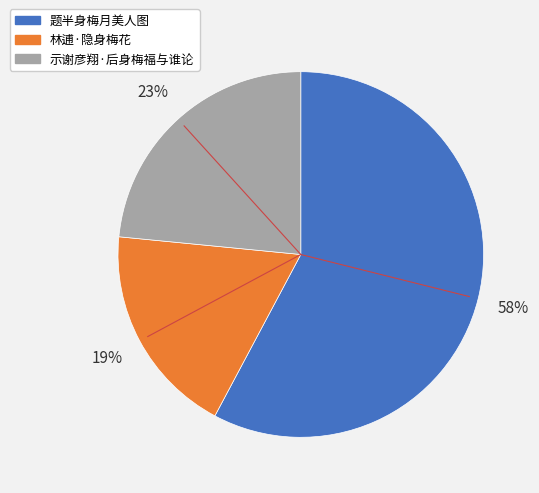

Is there a majority slice in this chart?

Yes